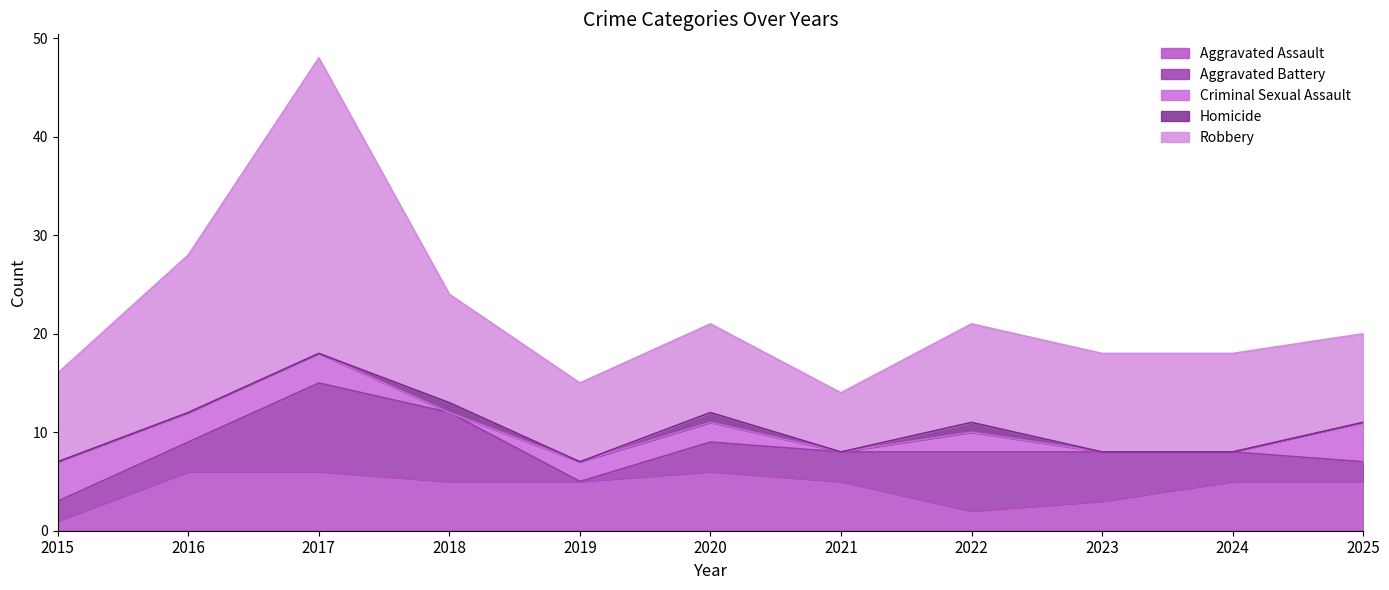

What is the sum of the Criminal Sexual Assault values at 2017 and 2016?

6